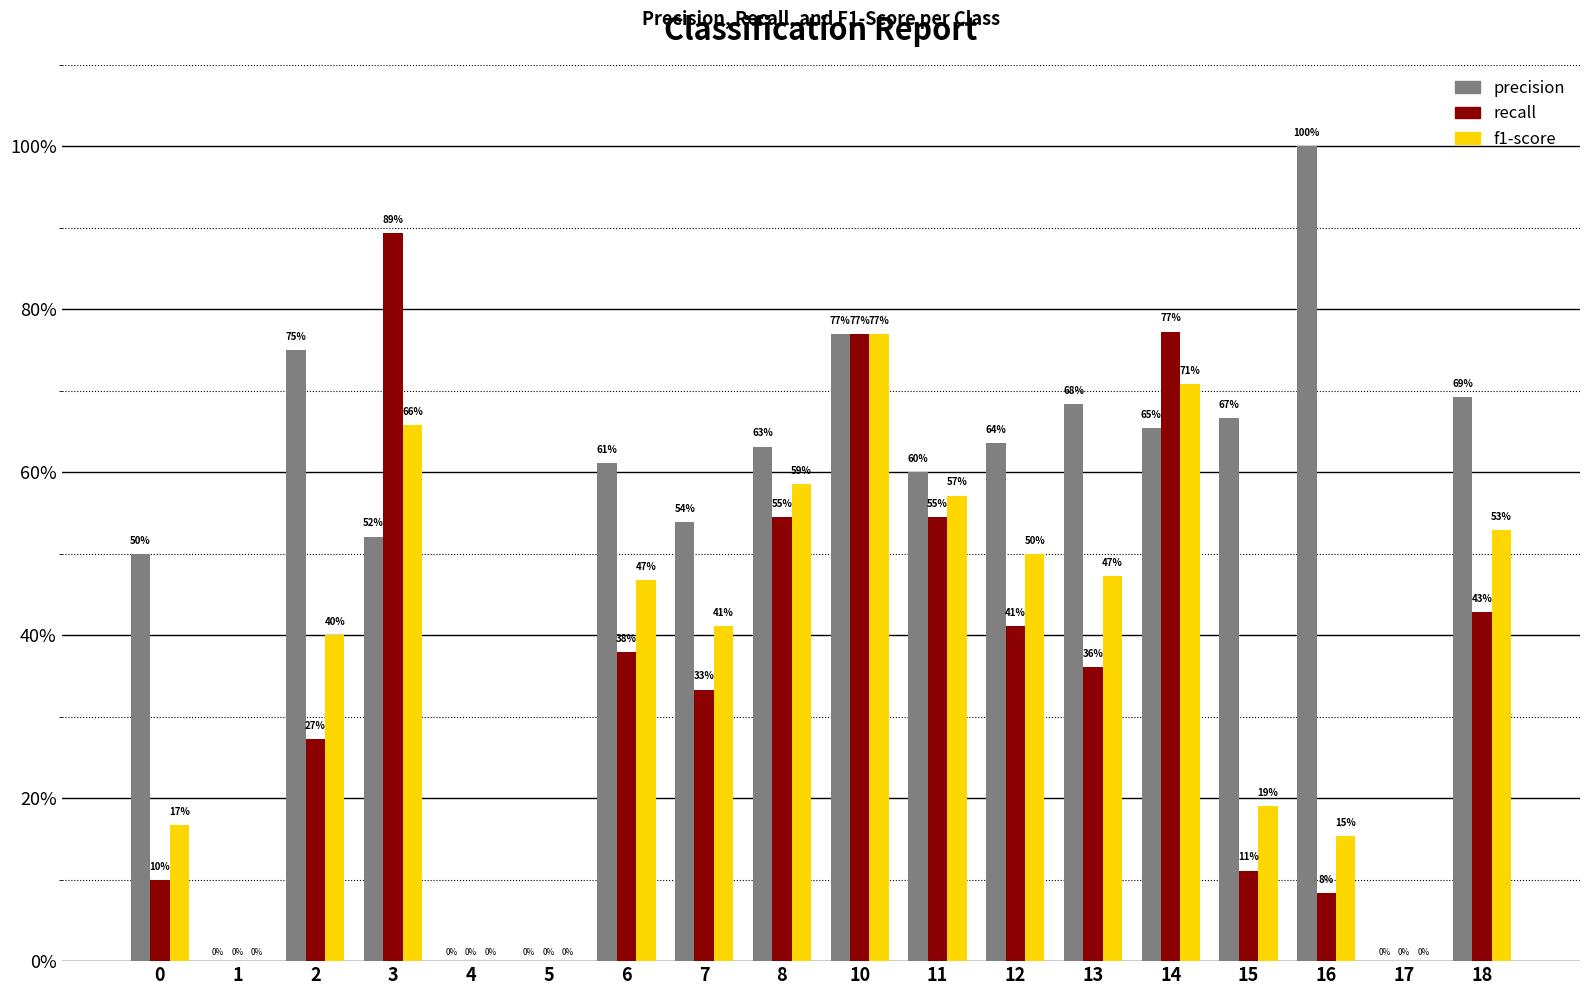

Are the bars grouped side by side (vs. stacked)?

Yes